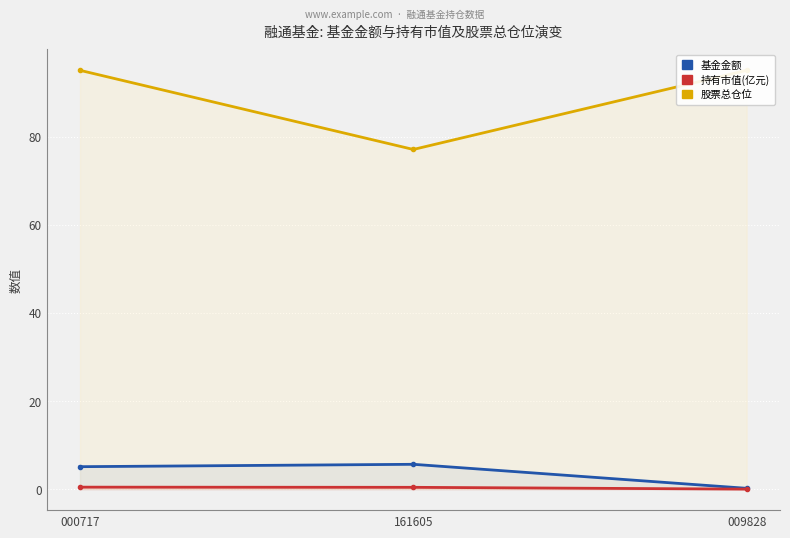

At 009828, list the series in order from largest to smallest.

股票总仓位, 基金金额, 持有市值(亿元)